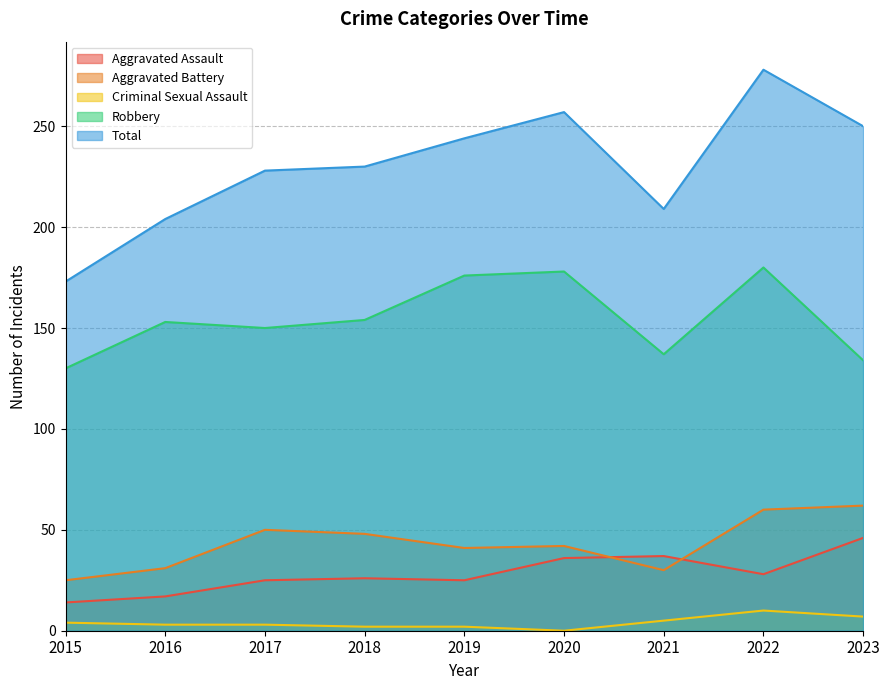

What is the spread (max minus min) of values at 2018?

228